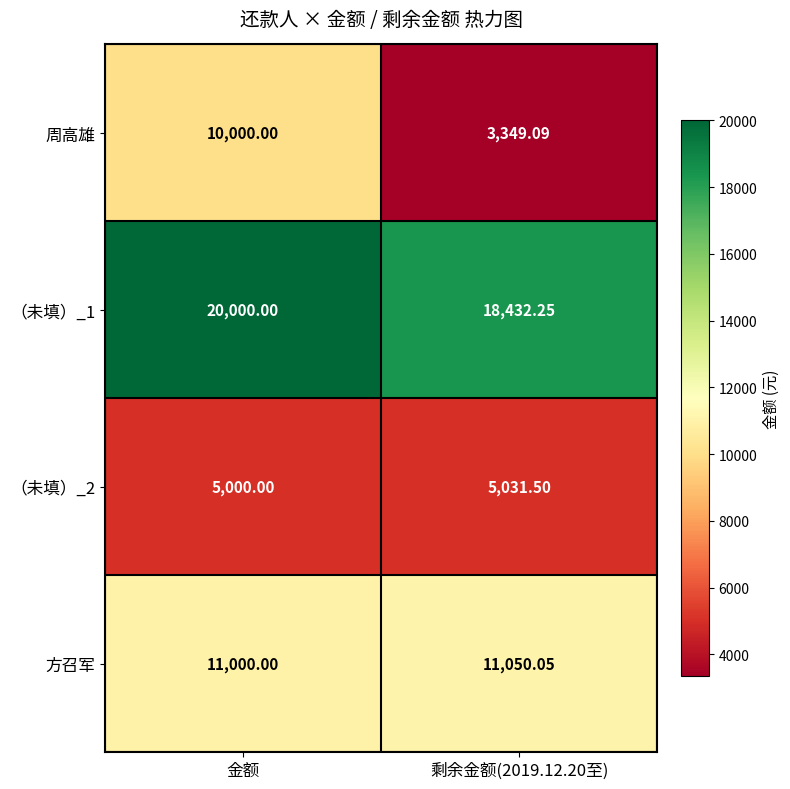

Between 金额 and 剩余金额(2019.12.20至), which series saw the biggest shift?

周高雄